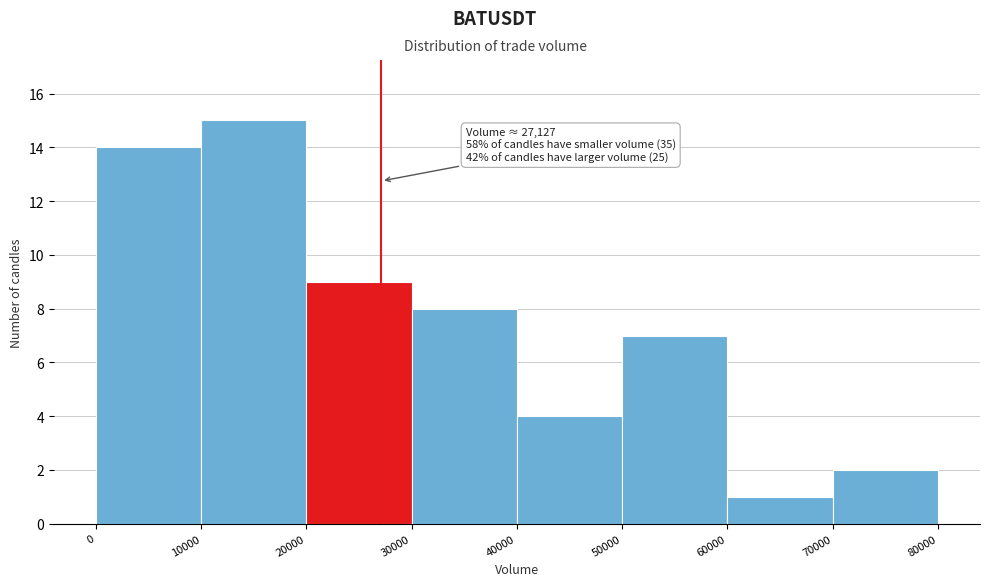

Over which range of the x-axis is the bar tallest?

10000 to 20000